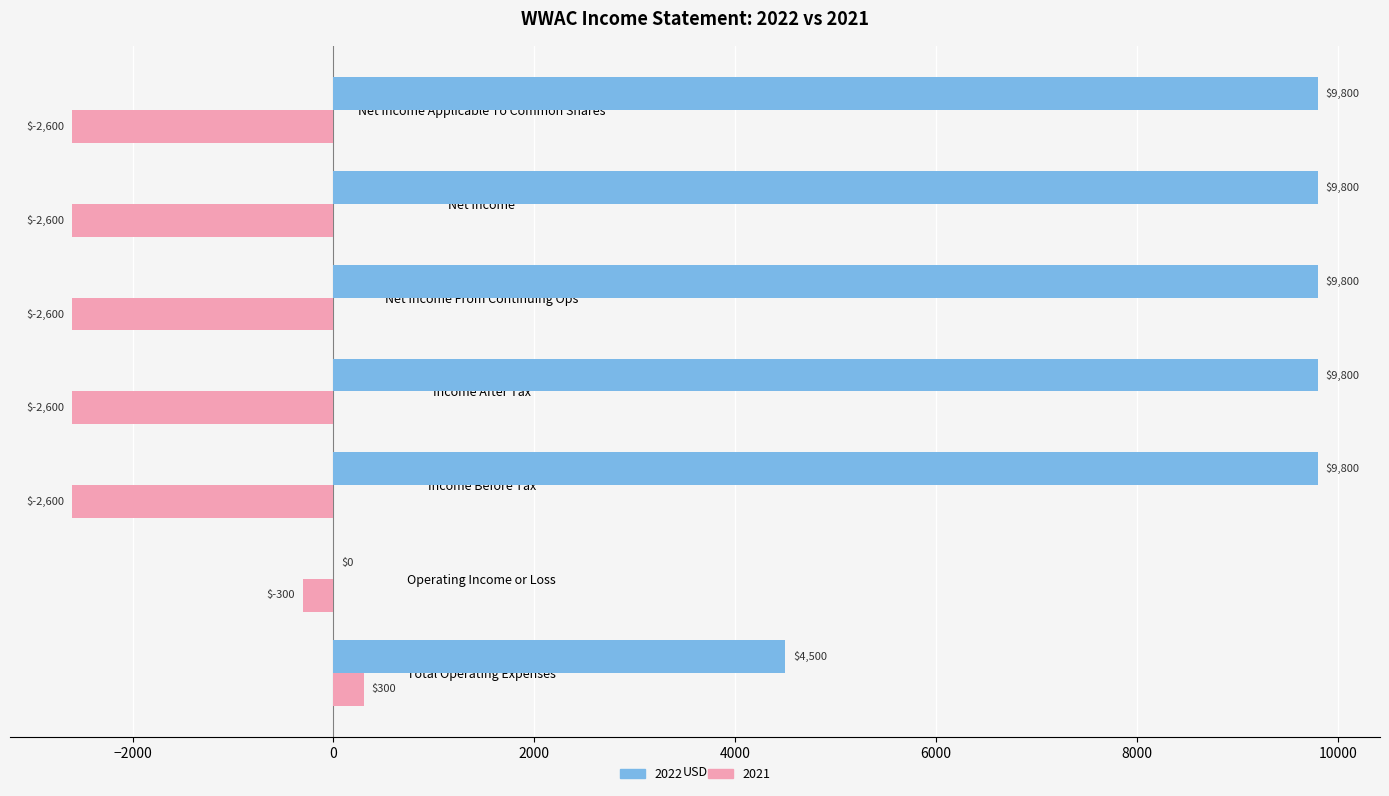

Count the 2022 values in the range 4500 to 9800.

6